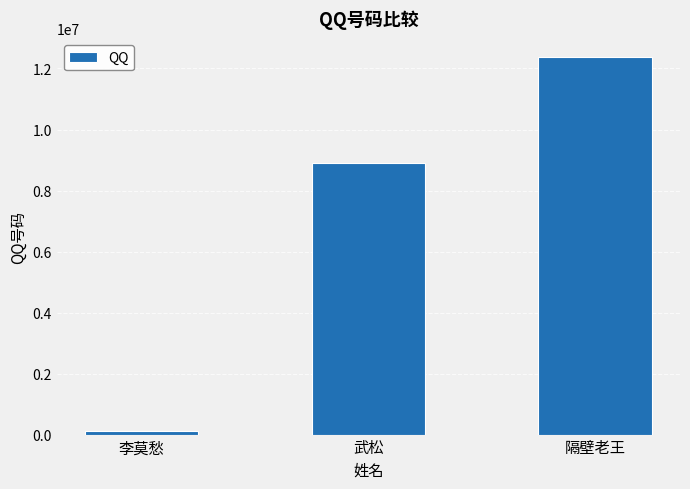

What is the change in value from 李莫愁 to 隔壁老王?

+12243210